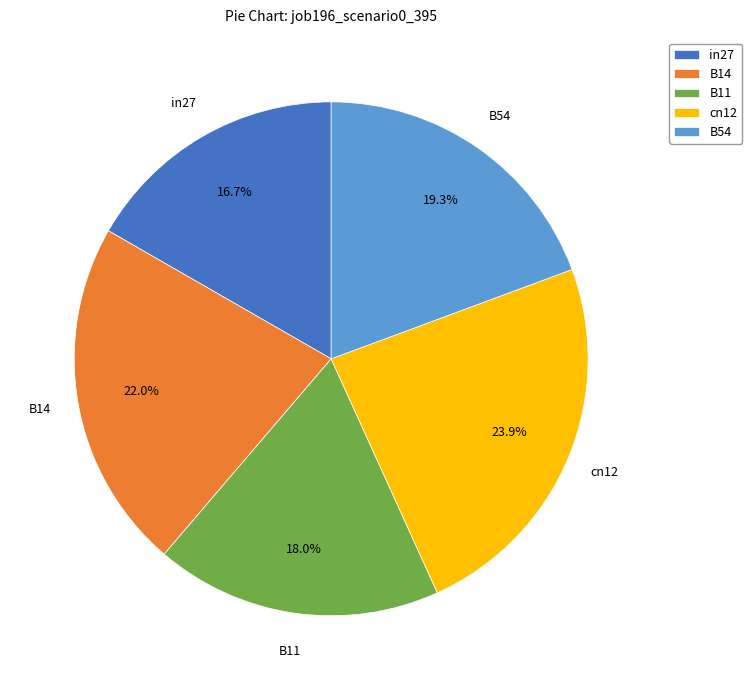

What percentage is NOT represented by in27?

83.3%